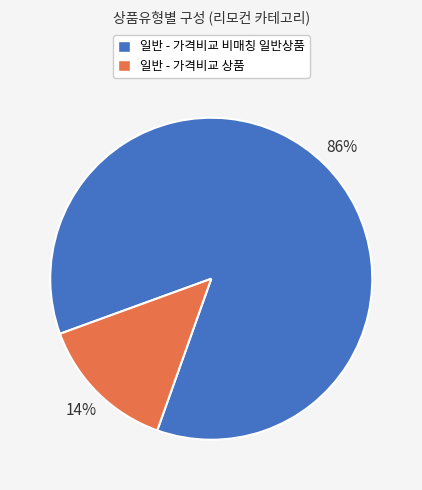

How many segments does this pie chart have?

2